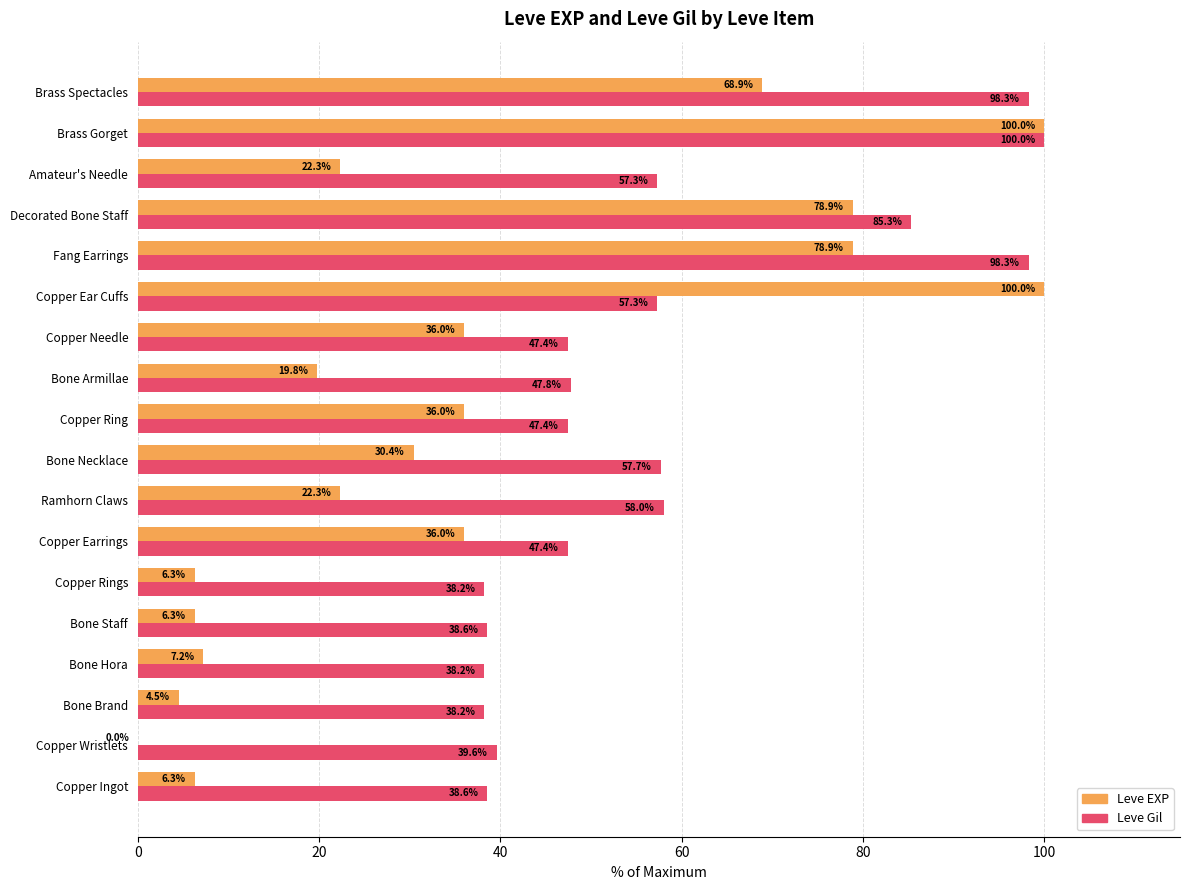

Is it true that Leve EXP equals 31.3 at Amateur's Needle?

False